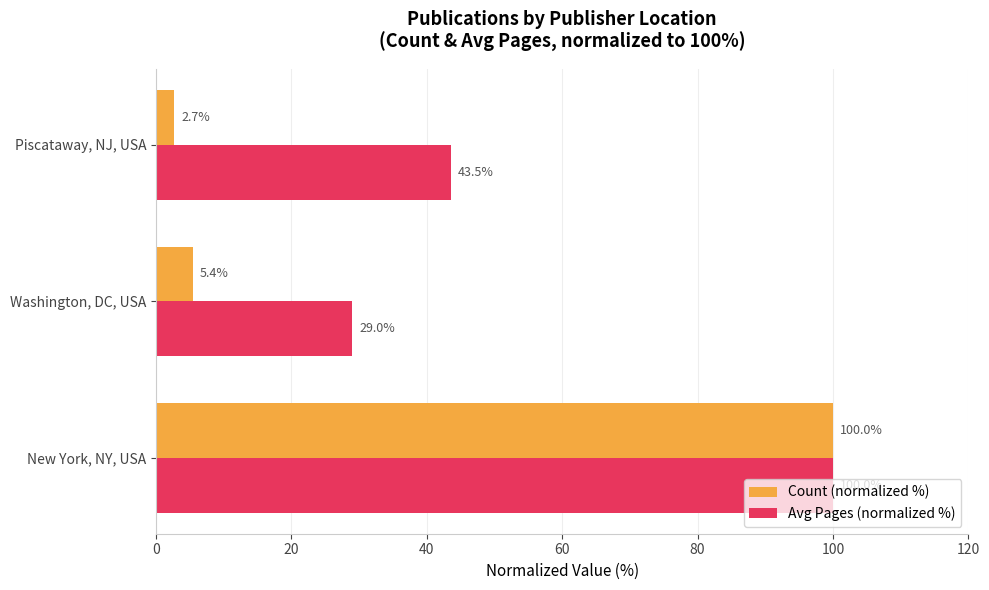

What is the average value of the Count (normalized %) series?

36.0